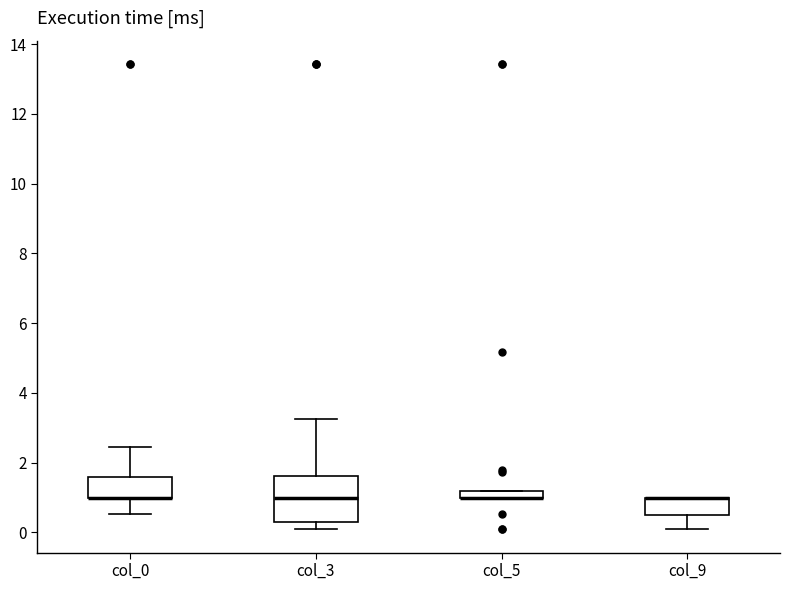

Where is the lower edge of the box for col_5 on the y-axis? The values are not printed on the chart, so give them approximately, as read against the axis.

1.0